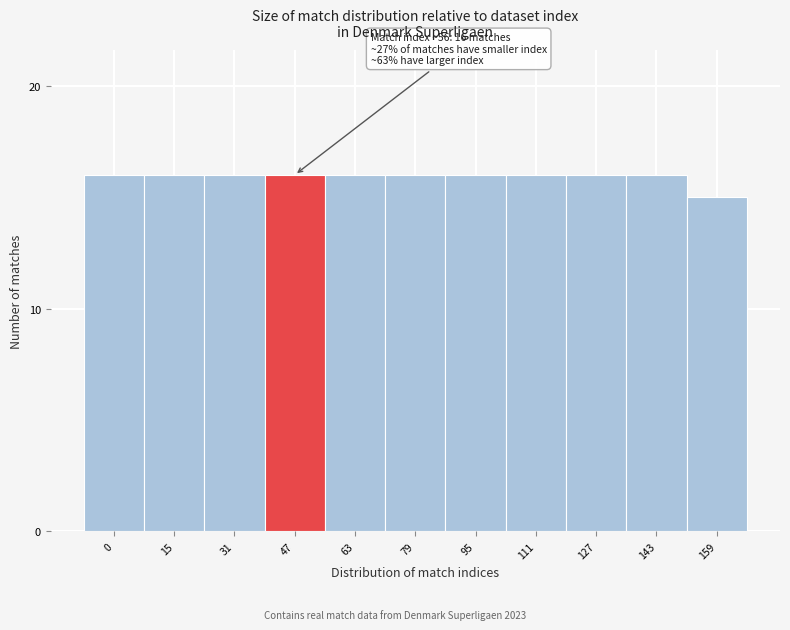

Reading left to right, extract all data points from this chart.

16	16	16	16	16	16	16	16	16	16	15